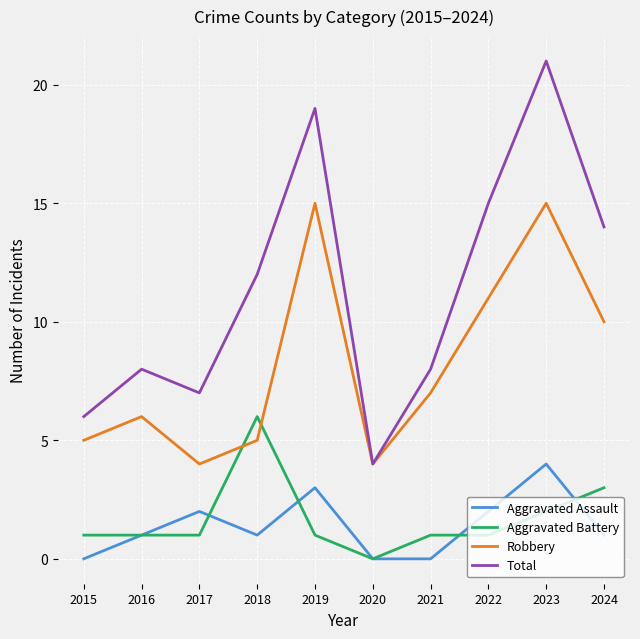

What is the sum of all Aggravated Assault values?

14